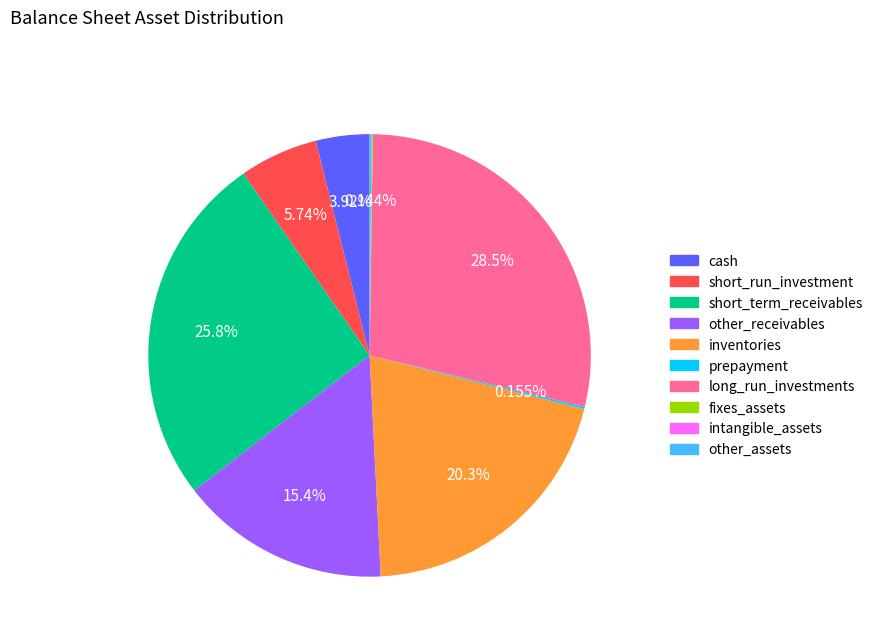

To the nearest percent, what is the average slice percentage?

10%